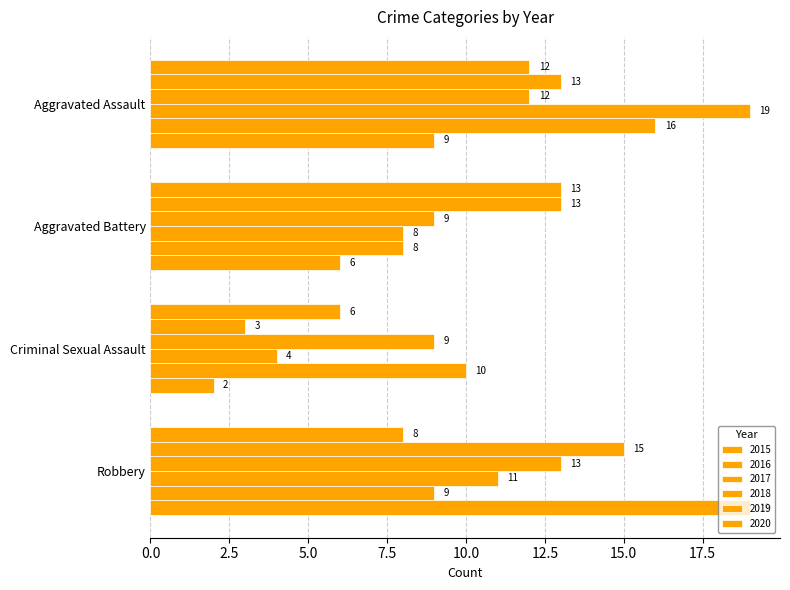

List the labels in order of 2016 value, largest first.

Robbery, Aggravated Assault, Aggravated Battery, Criminal Sexual Assault